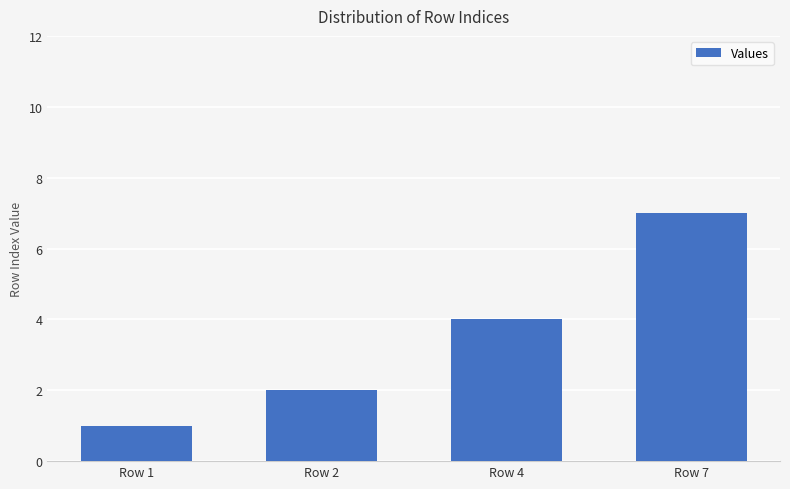

What is the sum of all values?

14